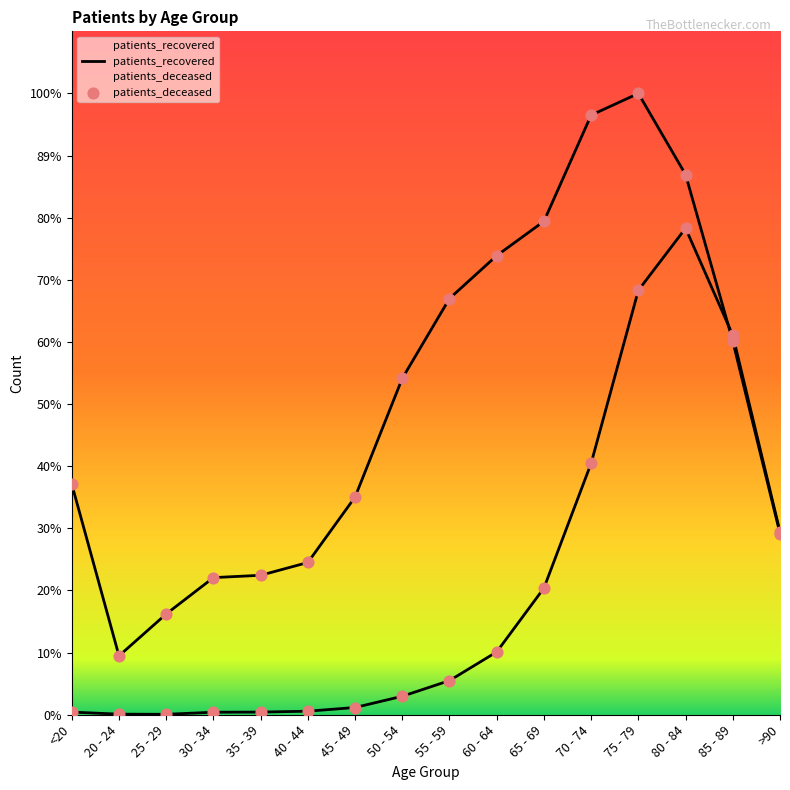

Is the value of patients_deceased at 35 - 39 greater than the value of patients_recovered at 80 - 84?

No